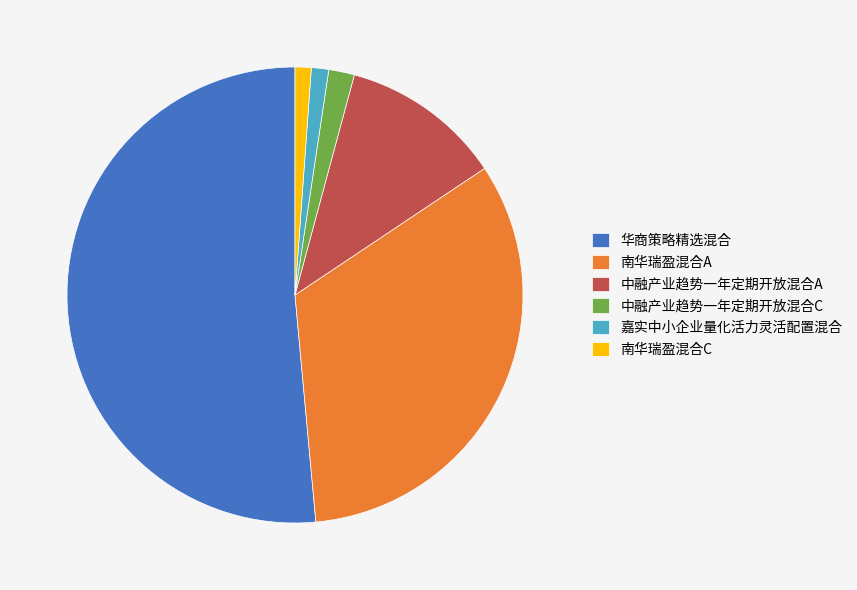

Which has a higher value, 中融产业趋势一年定期开放混合C or 华商策略精选混合?

华商策略精选混合